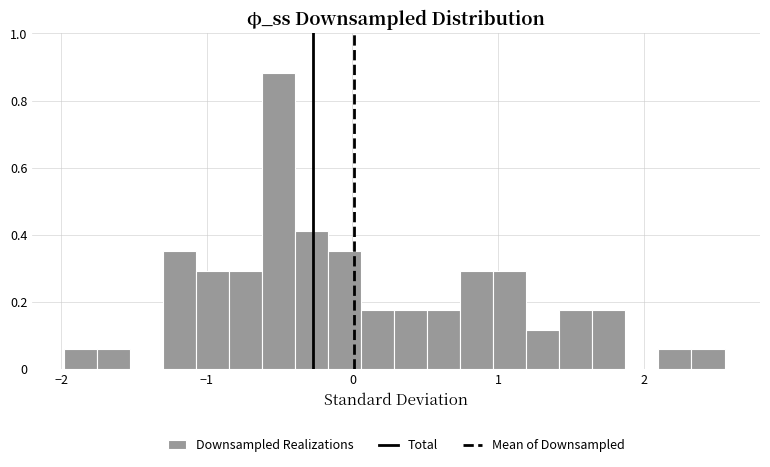

Around what value on the x-axis is the tallest bar? Give the approximate position of its centre, as read against the axis.

-0.5